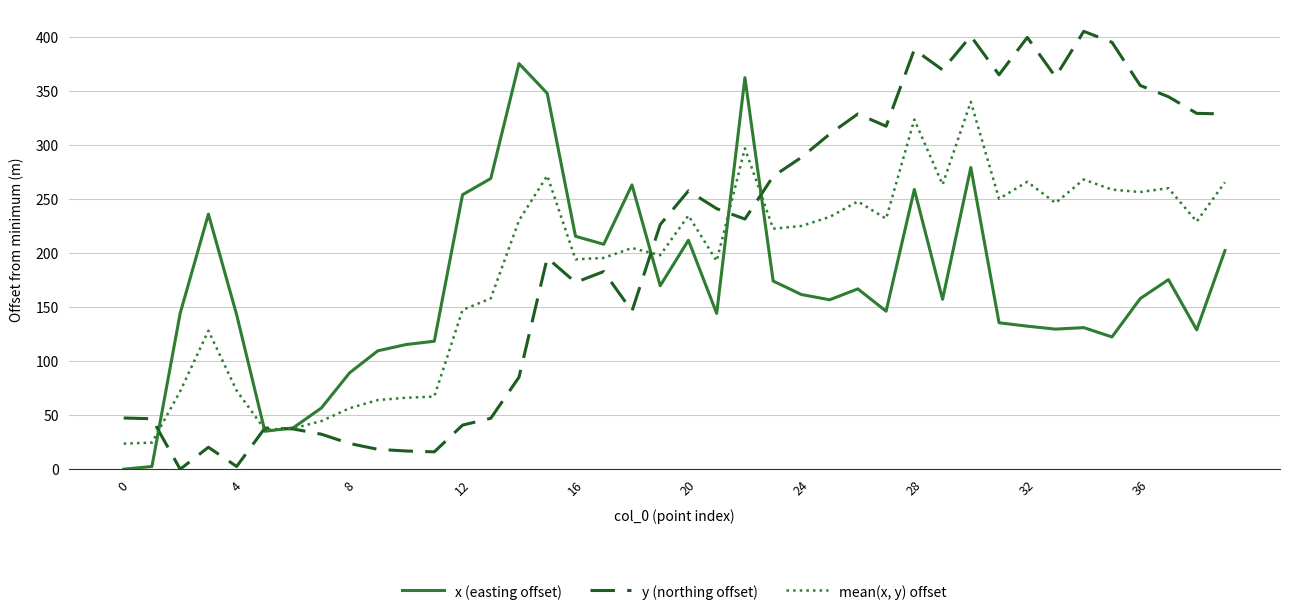

How many categories are shown in the chart?

40